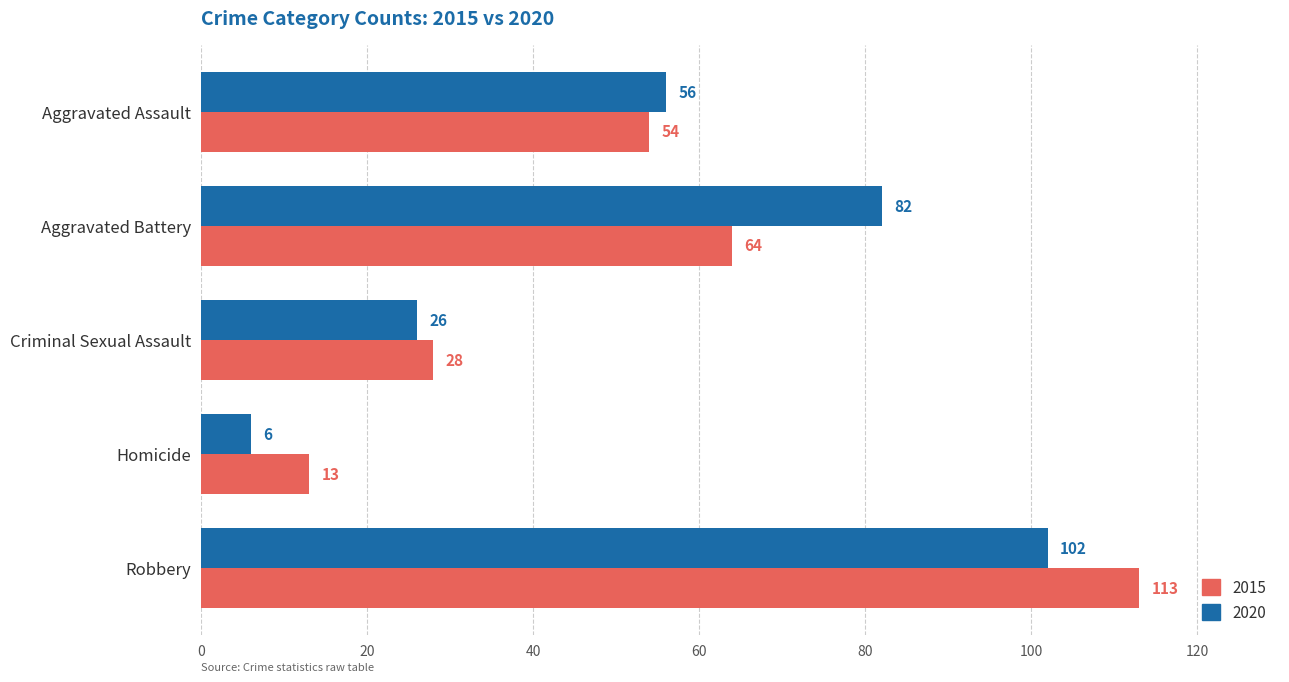

Which series has the largest range (max minus min)?

2015